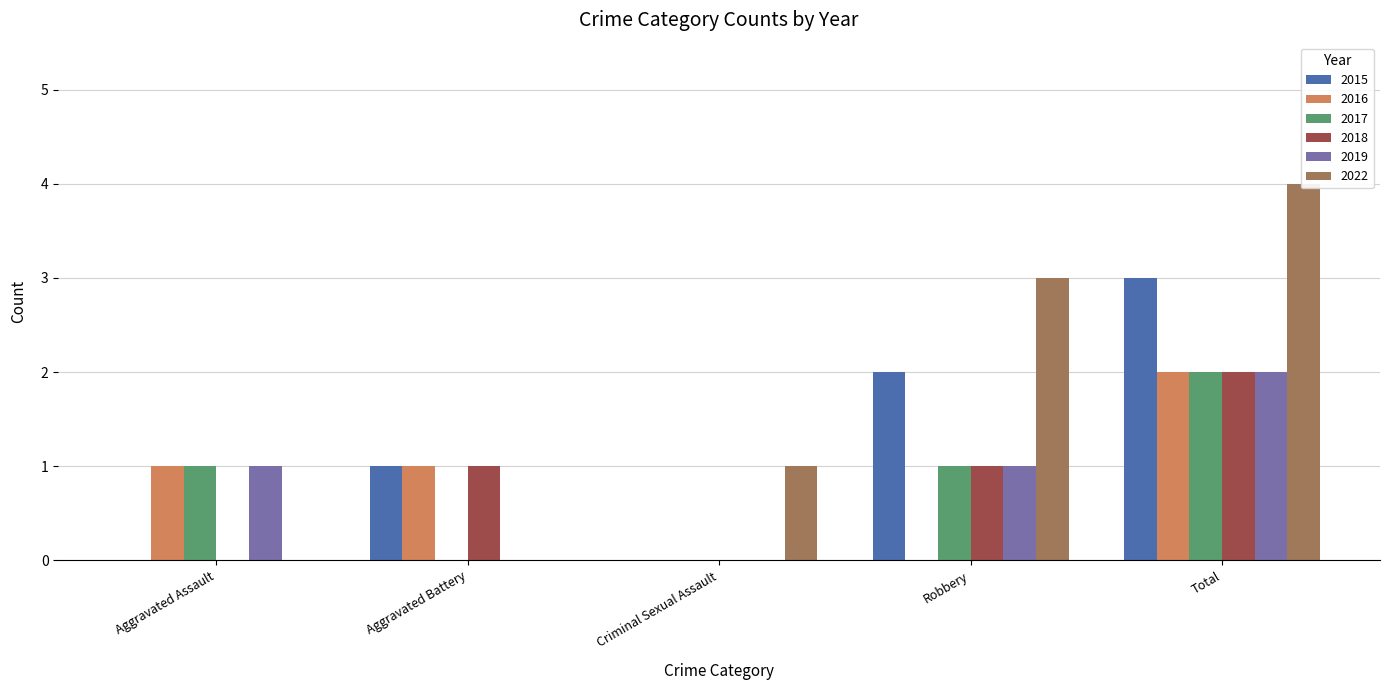

Reading left to right, list all the values displayed in this chart.

2015: 0	1	0	2	3
2016: 1	1	0	0	2
2017: 1	0	0	1	2
2018: 0	1	0	1	2
2019: 1	0	0	1	2
2022: 0	0	1	3	4